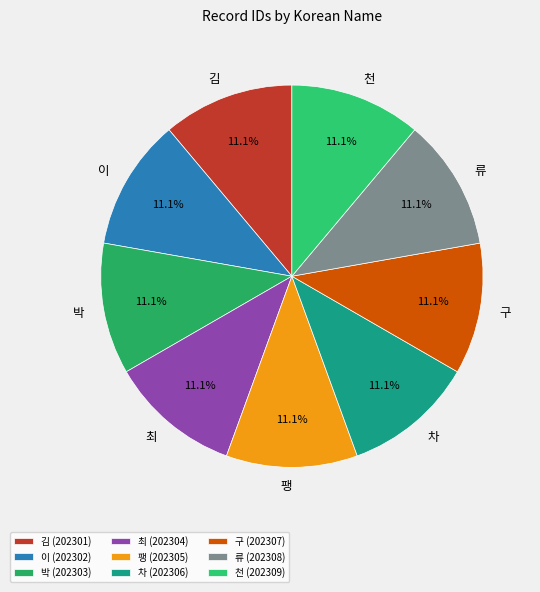

What is the ratio of the value at 류 to the value at 최?

1.0